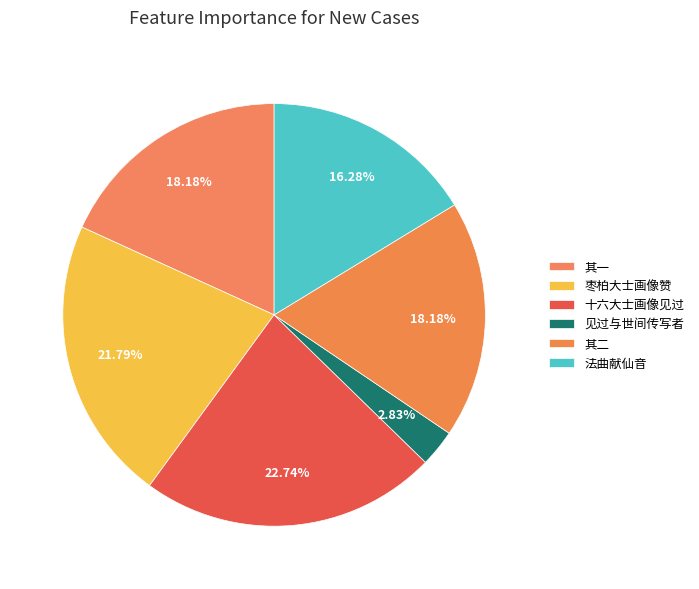

Count the number of slices in the pie.

6